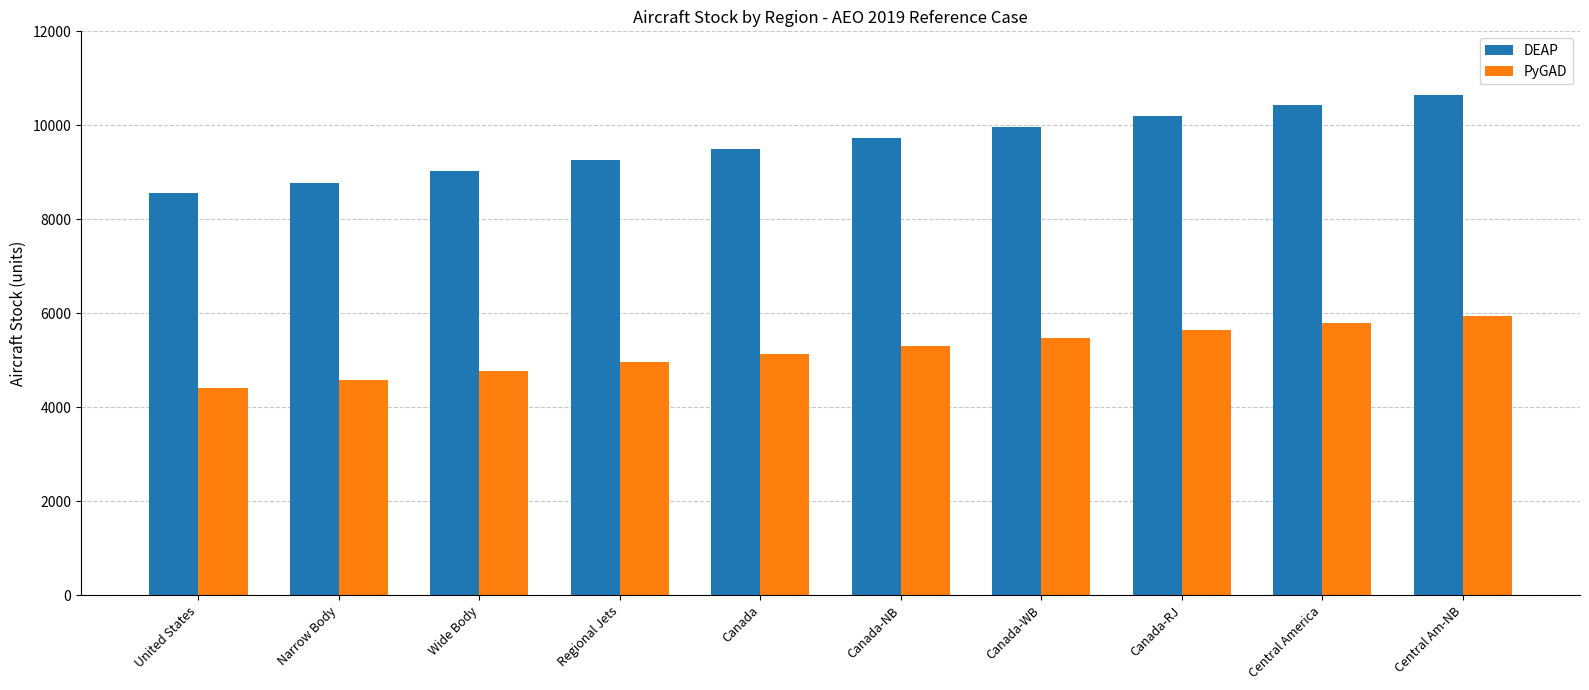

Is it true that PyGAD equals 7251.3 at United States?

False